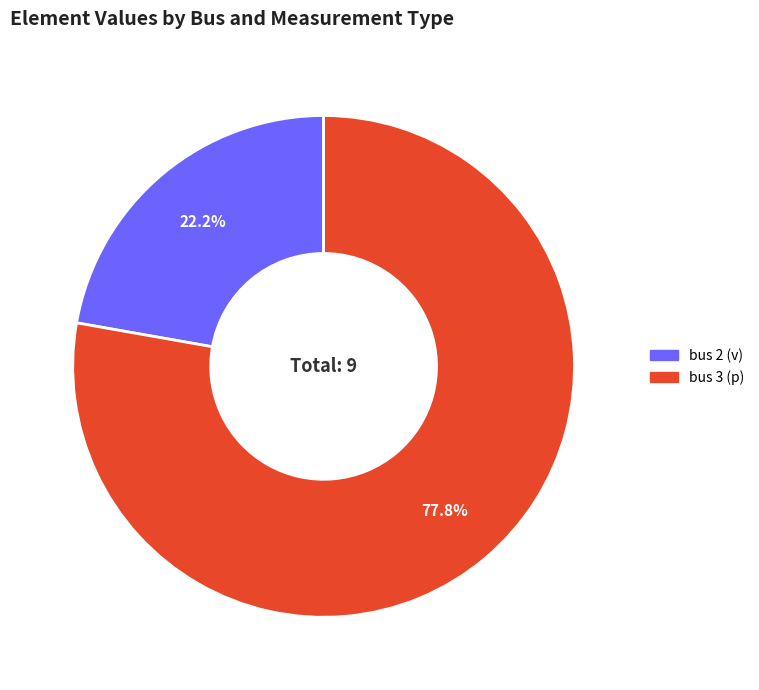

Does any single category account for the majority?

Yes